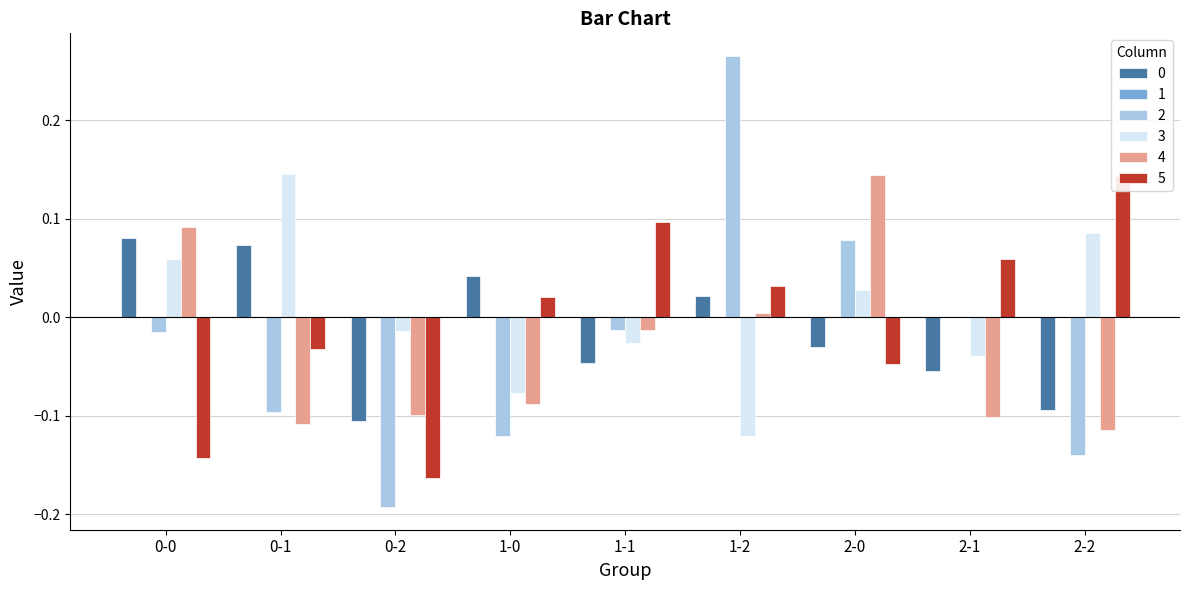

What is the maximum value shown in the chart?

0.3